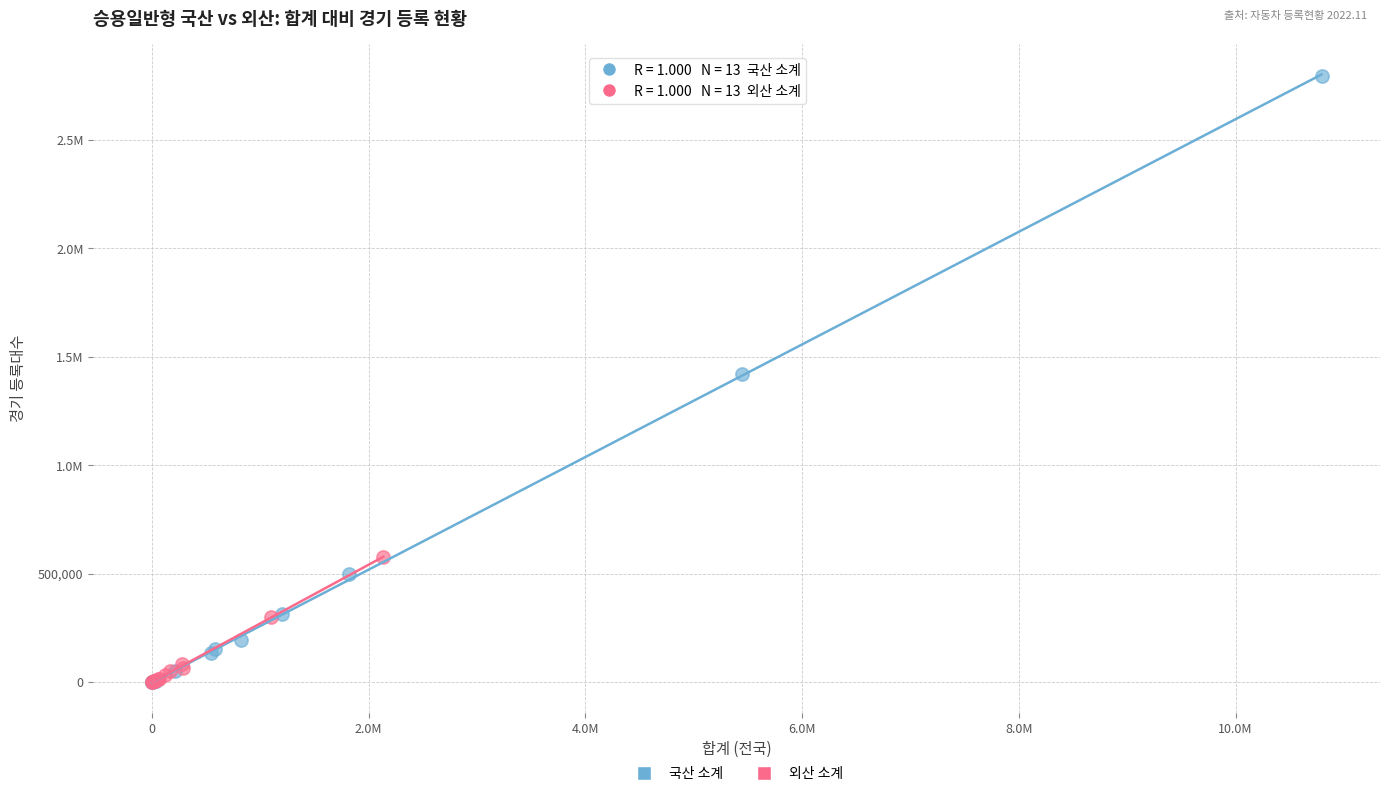

What are all the series names shown in the legend?

국산 소계, 외산 소계